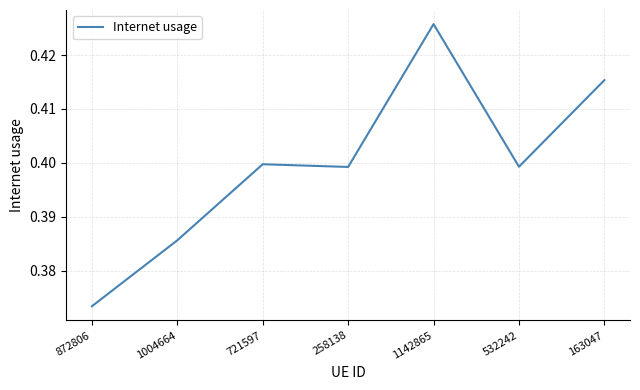

Count the number of data series in this chart.

1